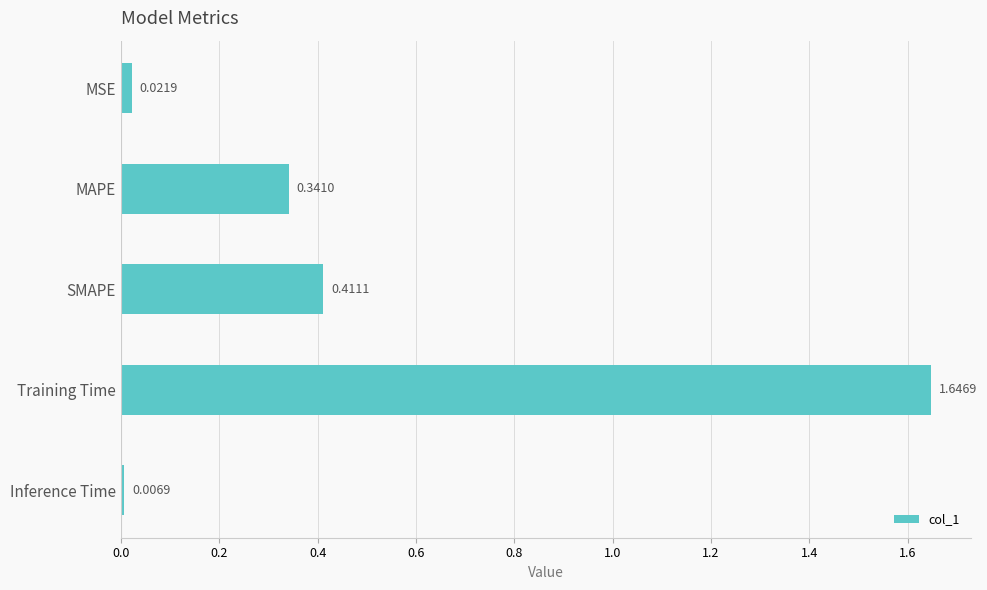

At which category does the chart reach its peak across all series?

Training Time